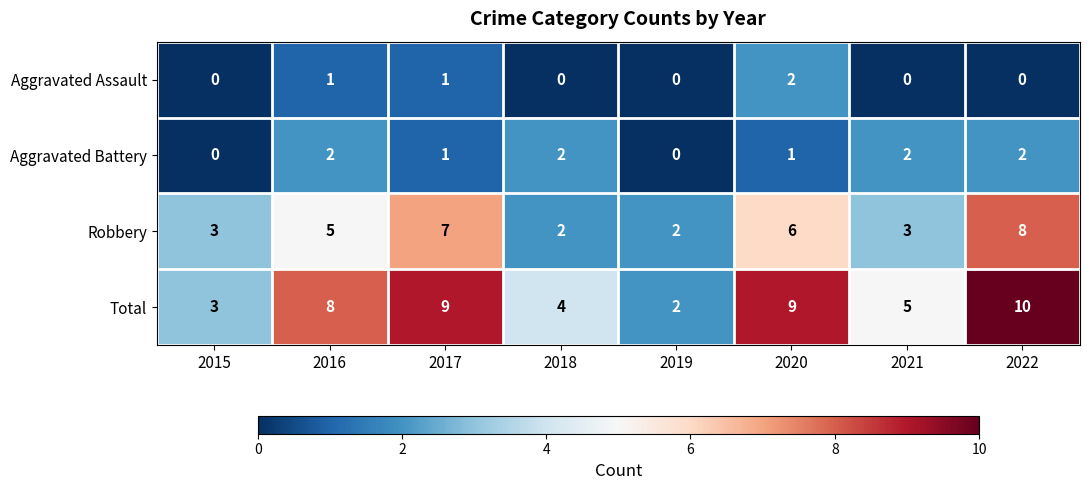

Which series has the largest range (max minus min)?

Total